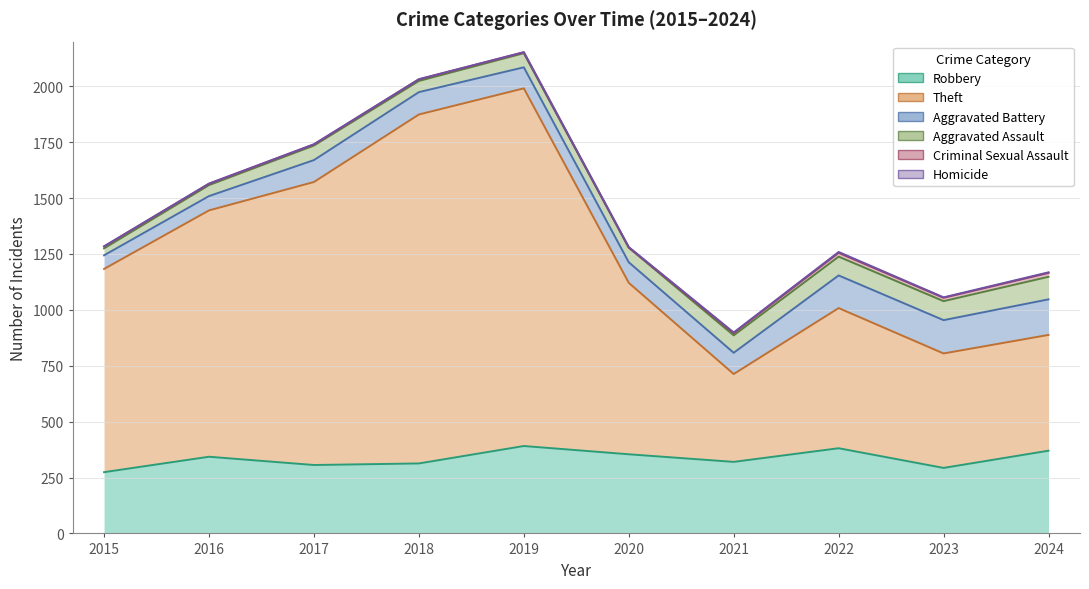

What is the value of the Criminal Sexual Assault point at the 8th from the left?

17